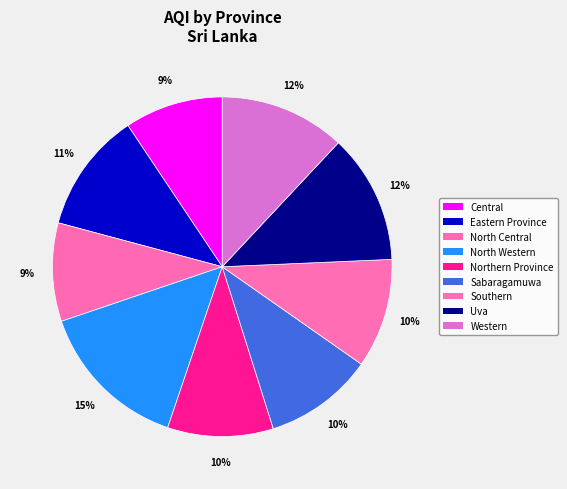

Is Sabaragamuwa the majority of the pie?

No